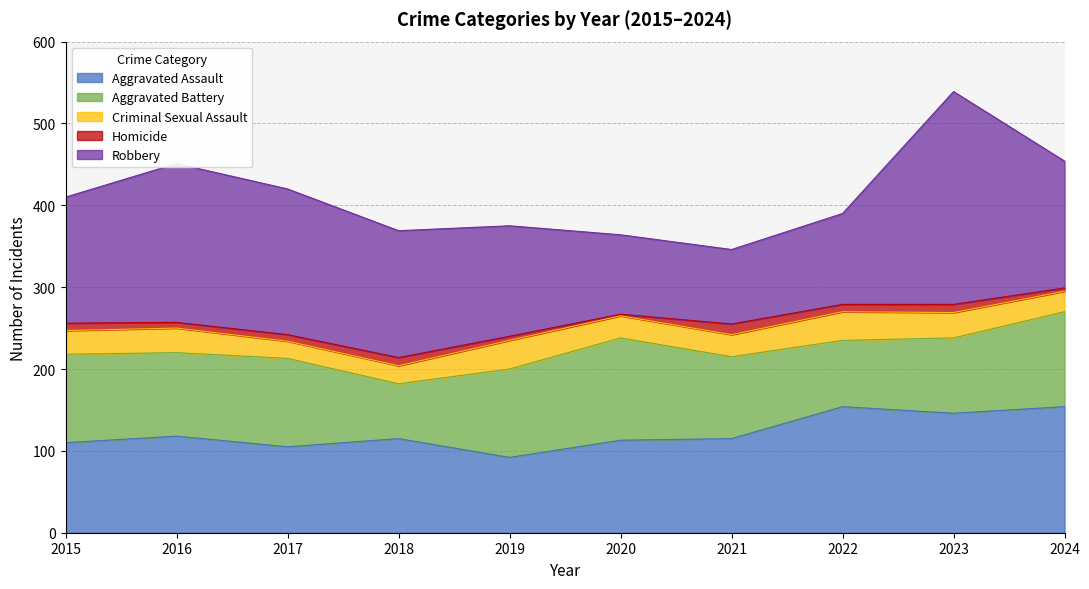

What is the value of the Aggravated Assault point at the 6th from the left?

113